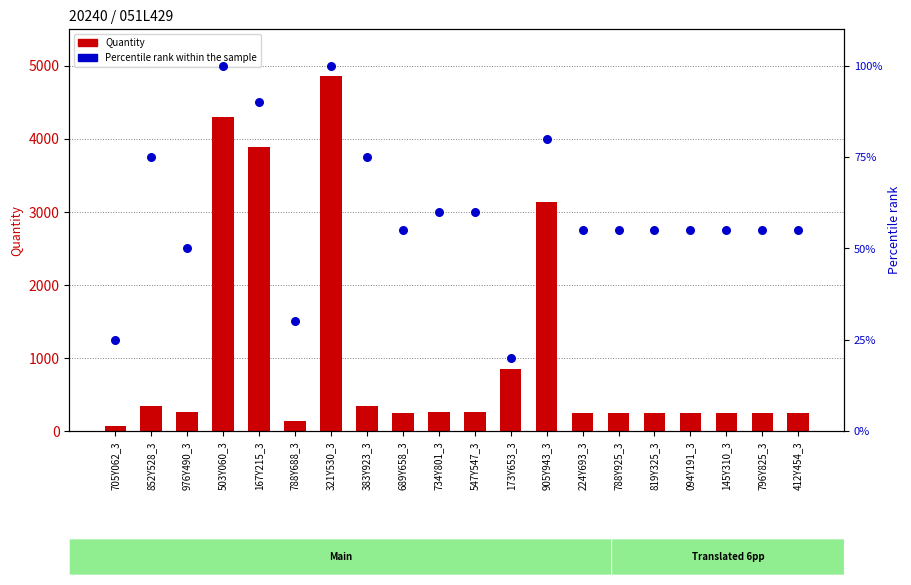

Which series has the largest total across all categories?

Quantity